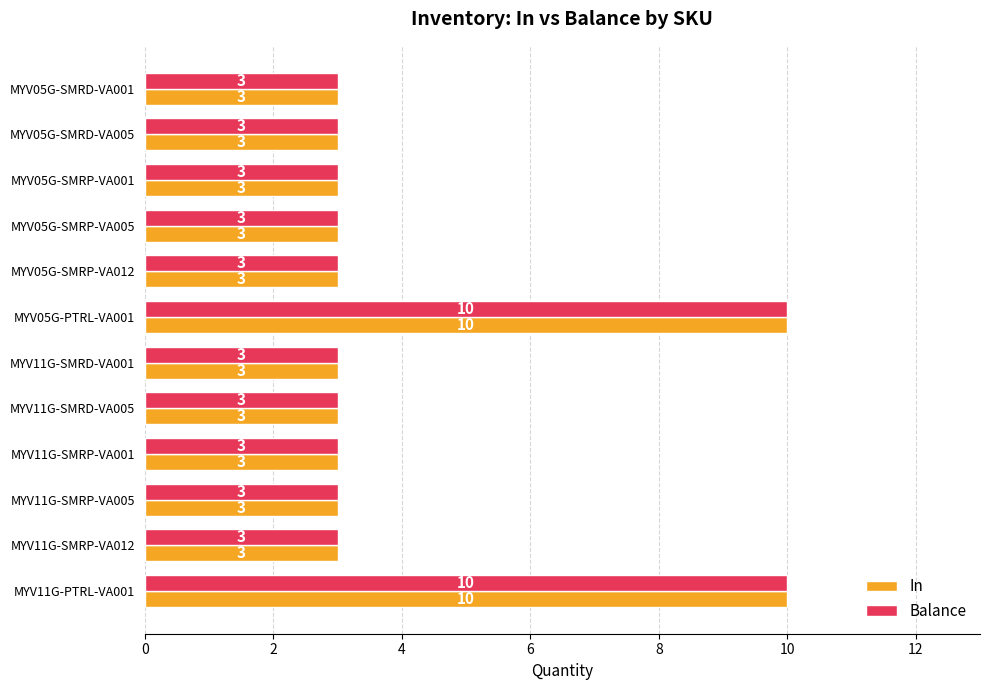

Count the In values in the range 3 to 4.

10